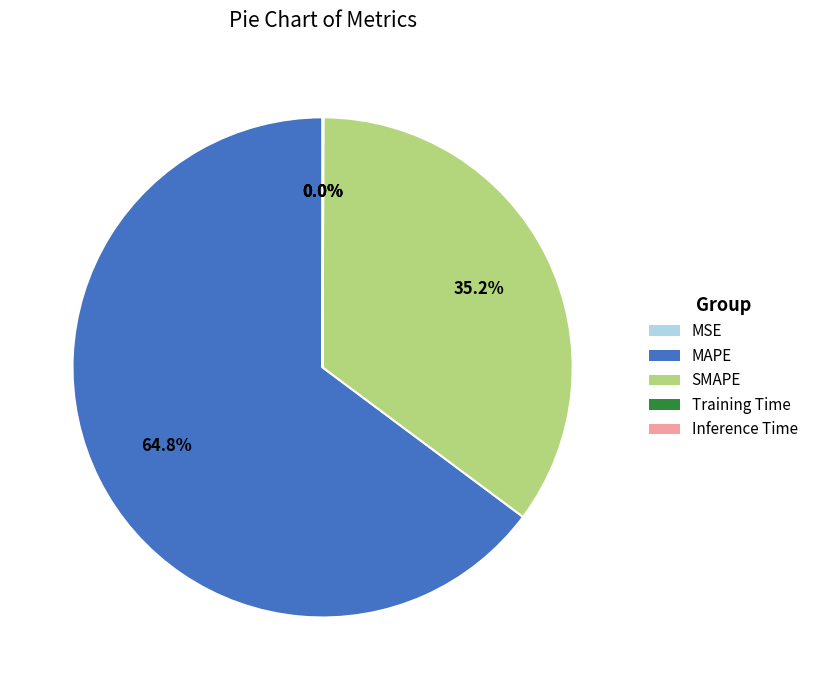

What percentage is NOT represented by MAPE?

35.2%